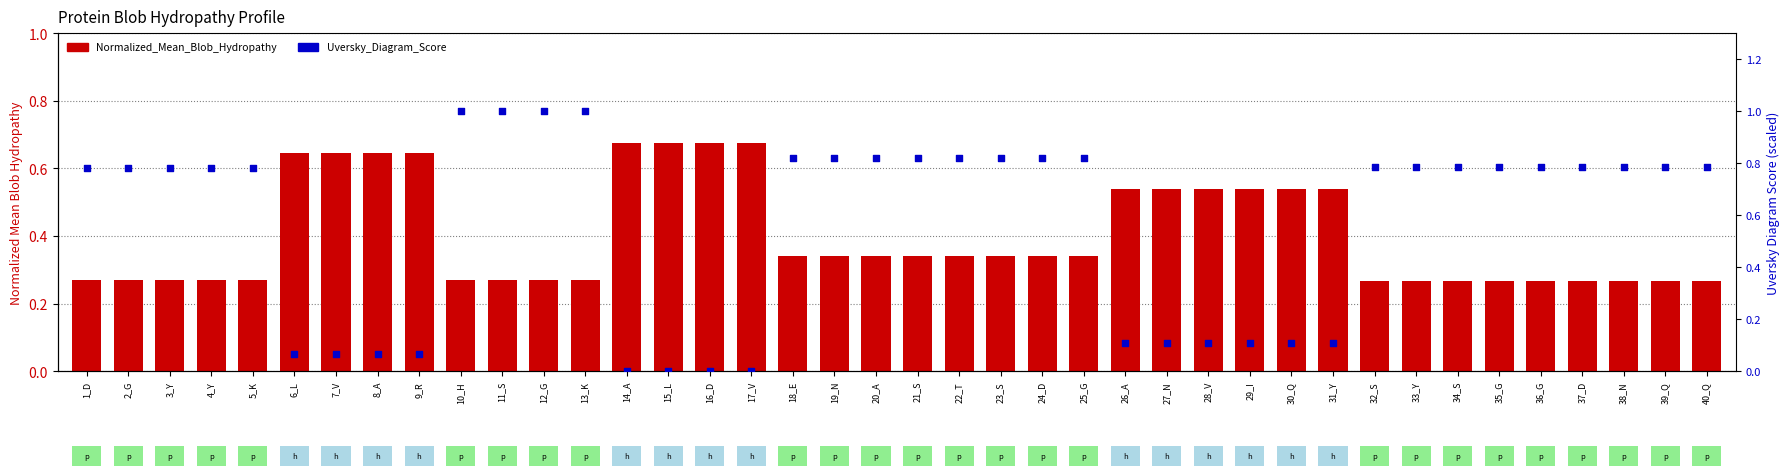

What are all the series names shown in the legend?

Normalized_Mean_Blob_Hydropathy, Uversky_Diagram_Score